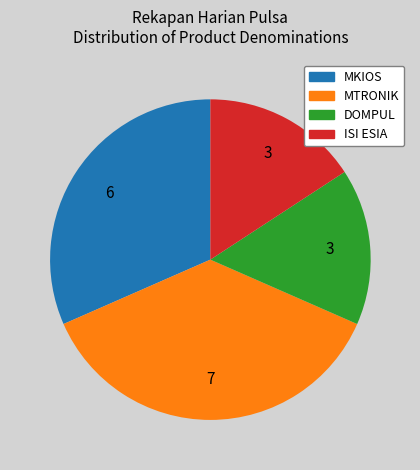

Which has a higher value, MTRONIK or DOMPUL?

MTRONIK